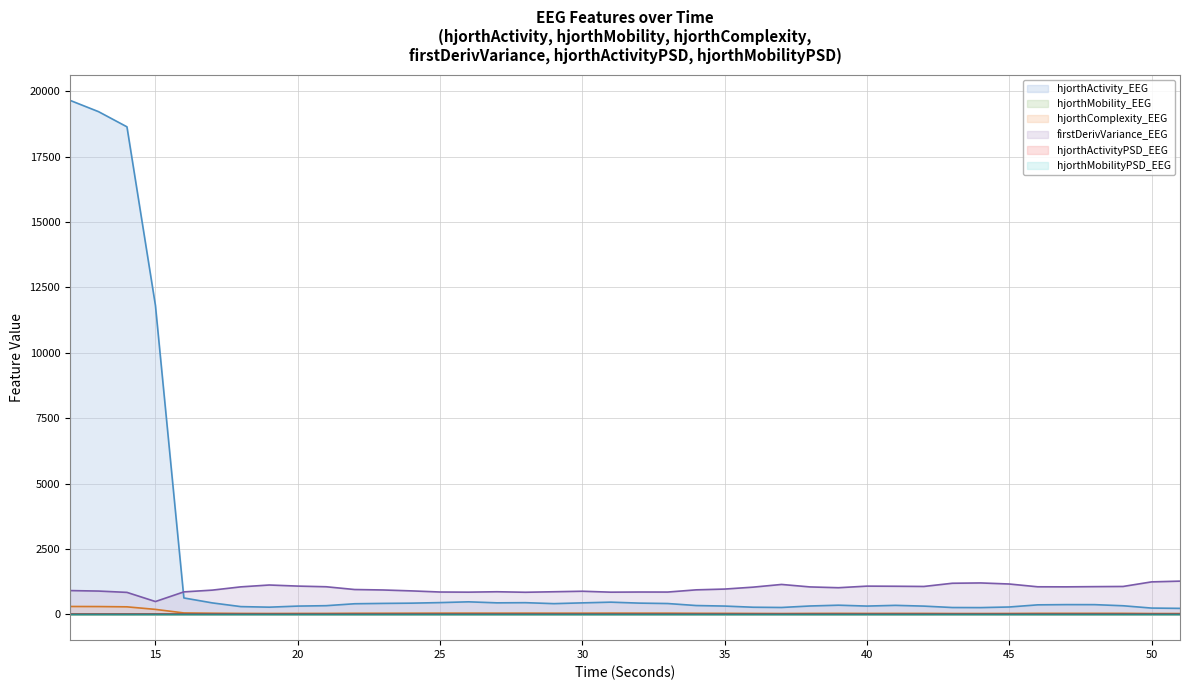

How many categories are shown in the chart?

40